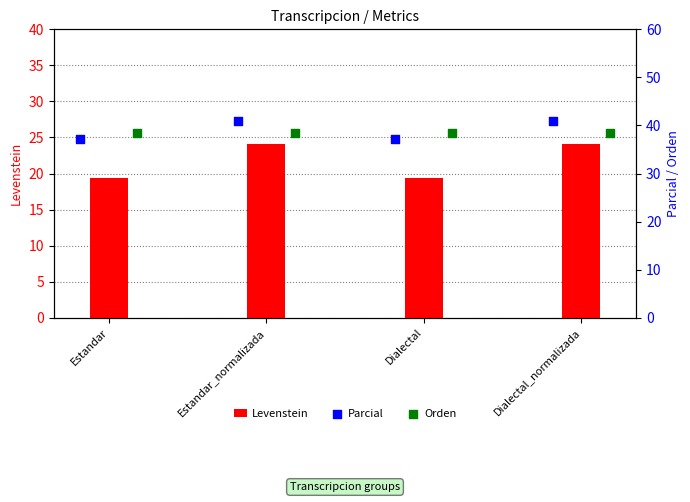

What value does the Levenstein series have at Estandar?

19.4